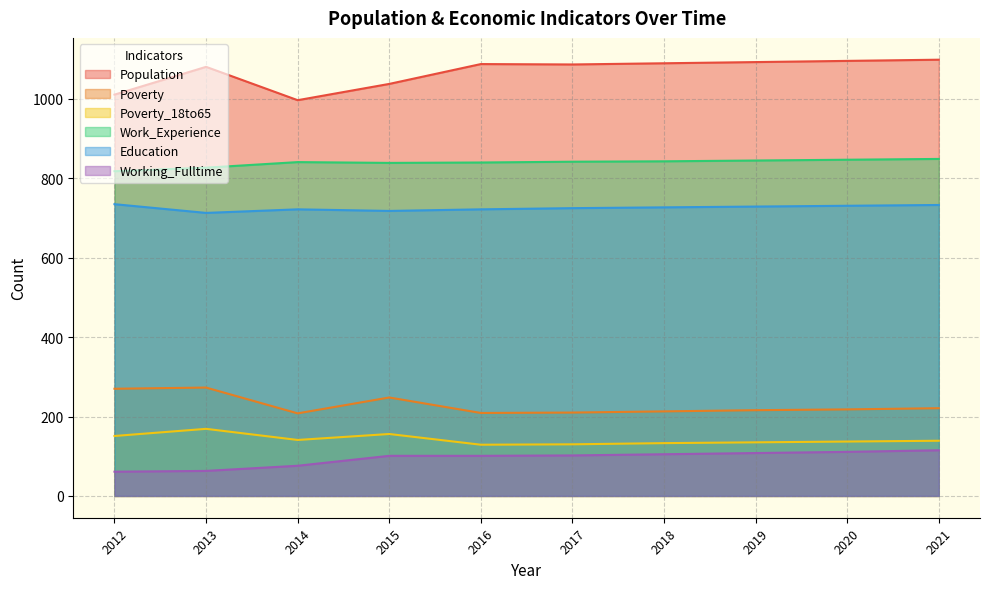

What is the difference between the Poverty values at 2012 and 2016?

61